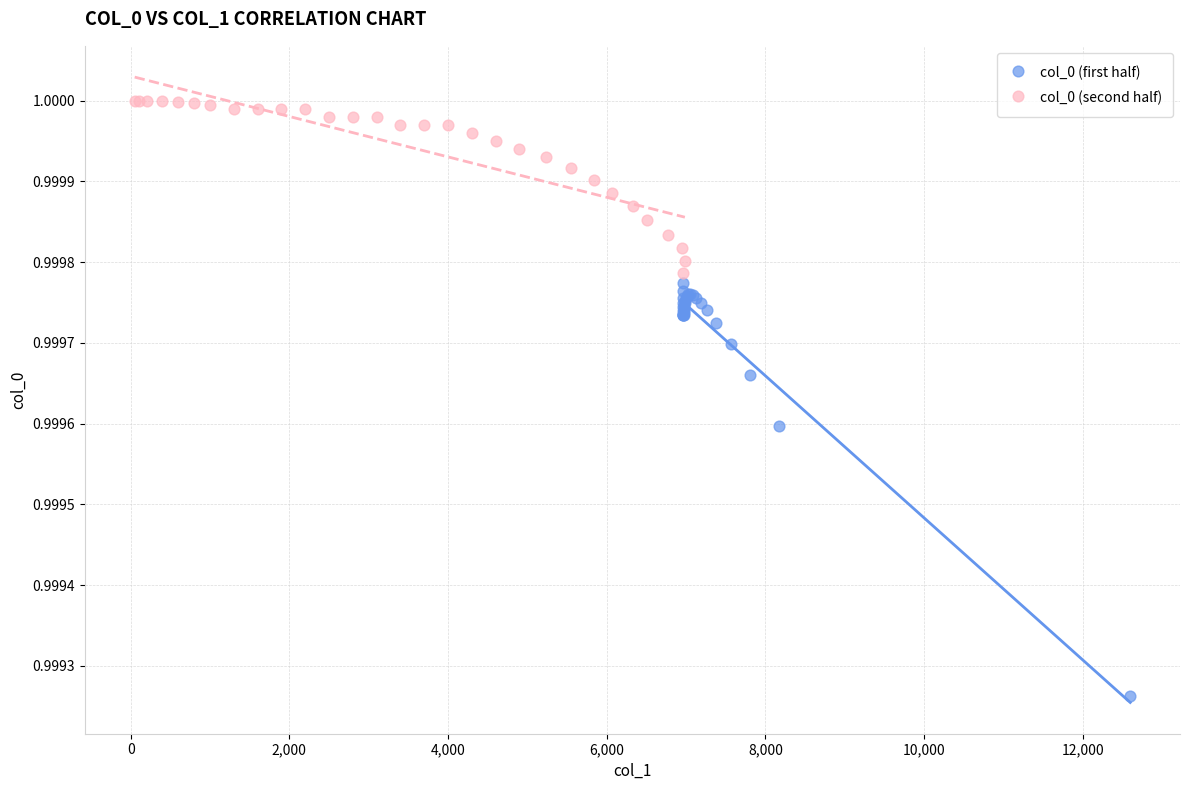

What are all the series names shown in the legend?

col_0 (first half), col_0 (second half)